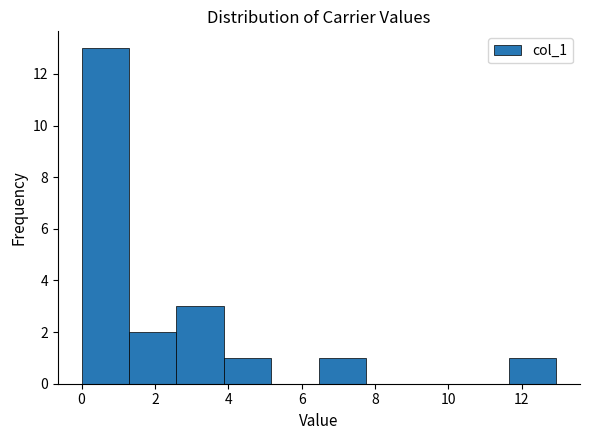

Reading left to right, list every bar in this chart as the range it spans on the x-axis followed by its height. Neither the bar edges nor the heights are printed on the chart, so give them approximately, as read against the axes.

0.0 to 1.2: 13
1.2 to 2.6: 2
2.6 to 3.8: 3
3.8 to 5.2: 1
5.2 to 6.4: 0
6.4 to 7.8: 1
7.8 to 9.0: 0
9.0 to 10.4: 0
10.4 to 11.6: 0
11.6 to 13.0: 1